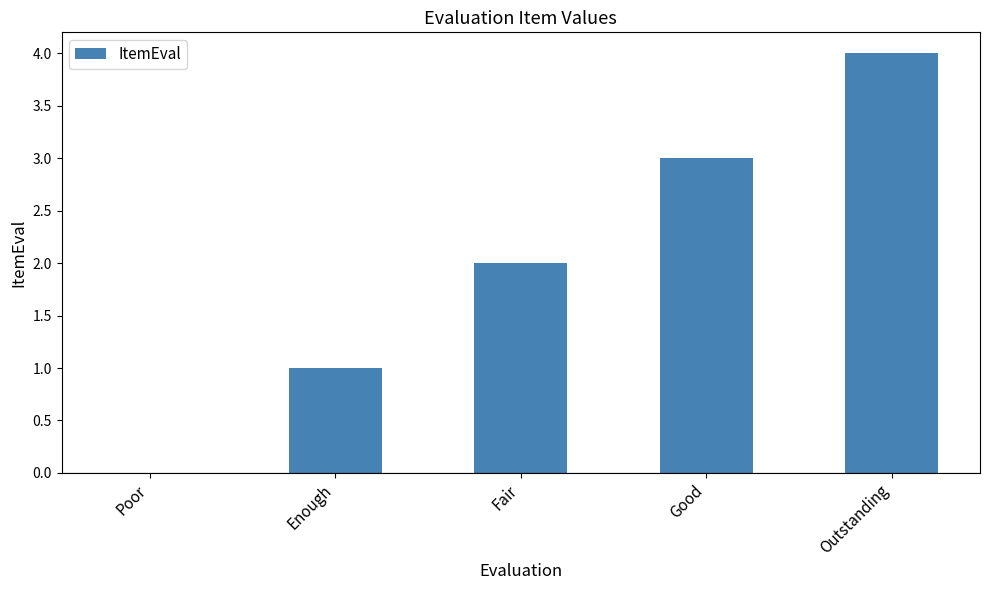

What is the ratio of the value at Enough to the value at Good?

0.3